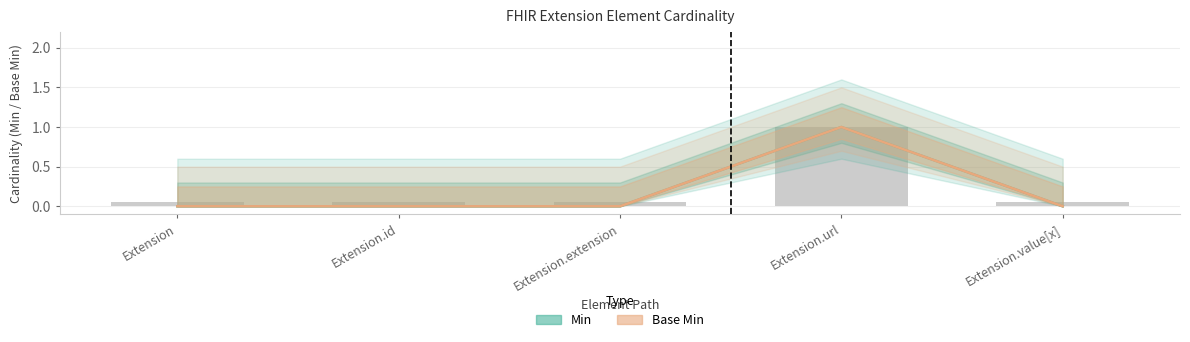

Reading right to left, what are all the values shown in this chart?

Min: 0	1	0	0	0
Base Min: 0	1	0	0	0